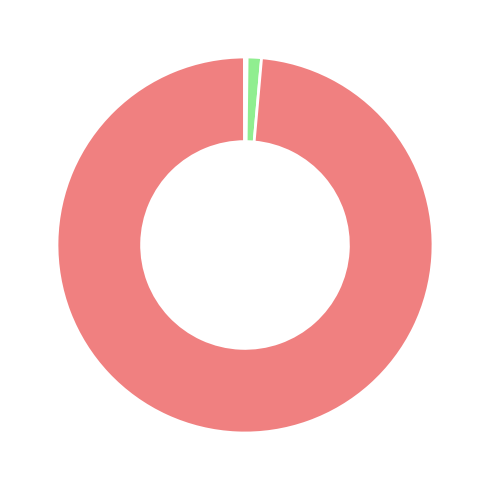

Is there any slice that represents more than half of the pie?

Yes